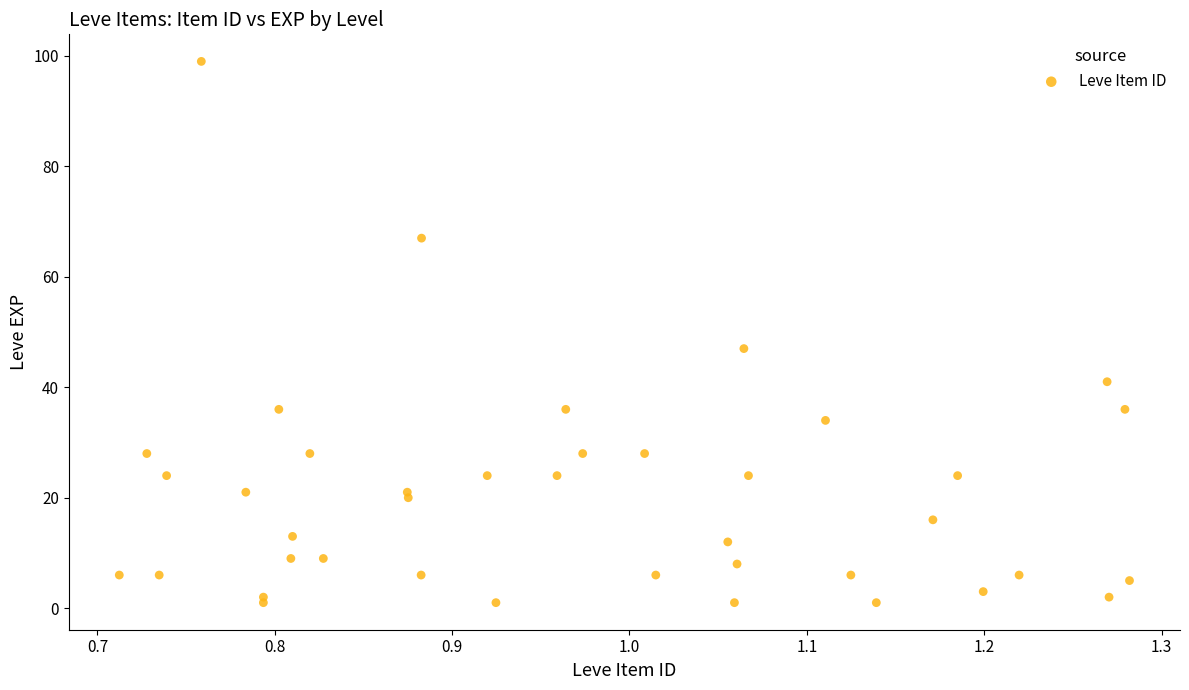

What Y value in the scatter plot is closest to 50?

47